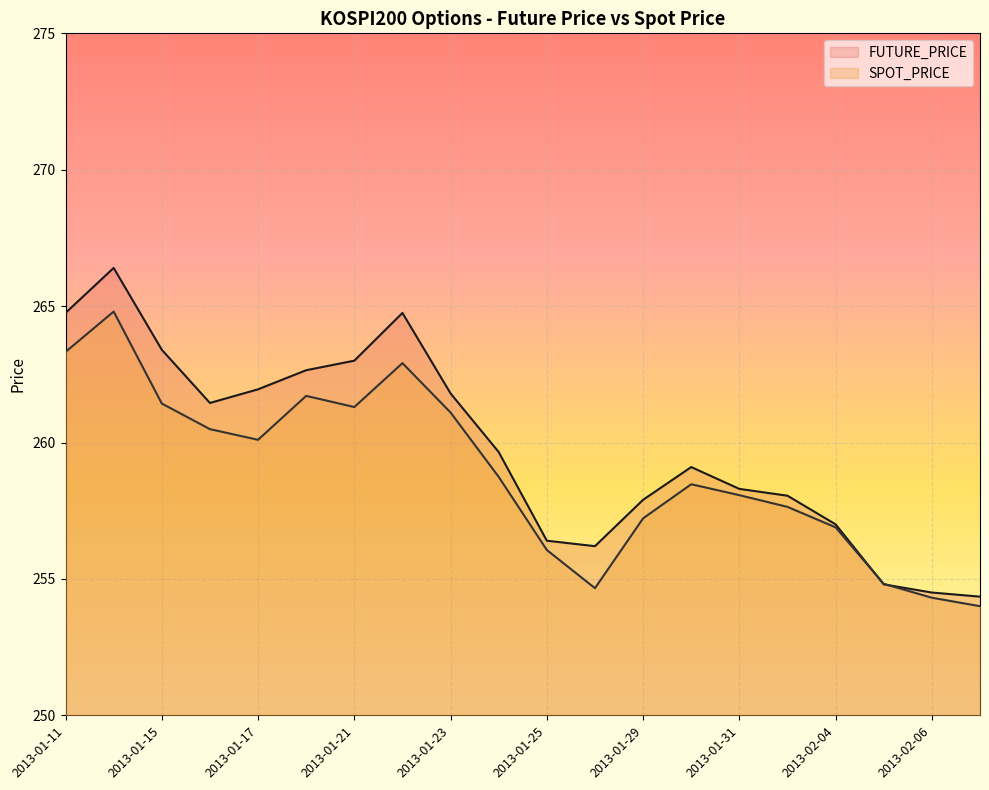

In SPOT_PRICE, how many points are lower than both neighbors (excluding endpoints)?

3